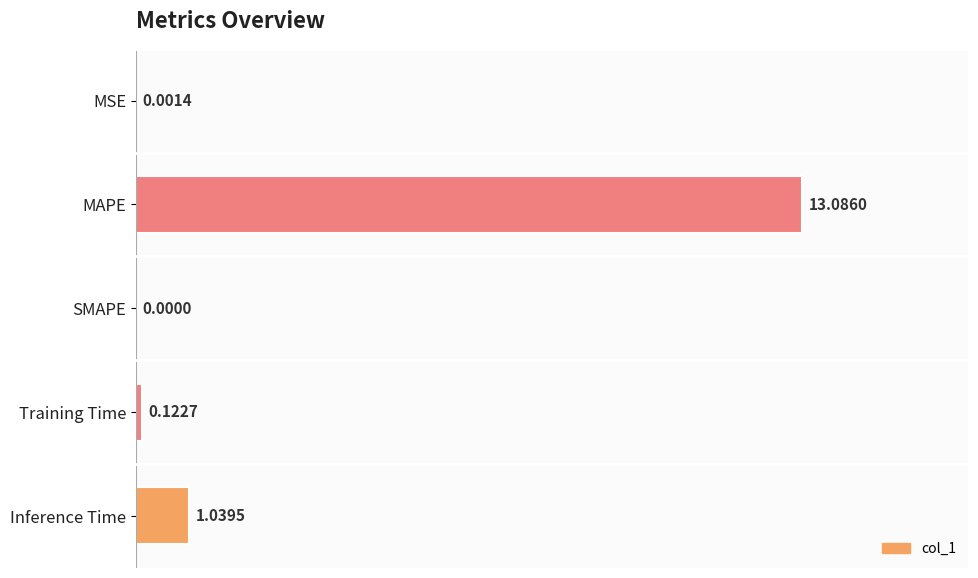

What is the sum of the values at Training Time and MAPE?

13.2